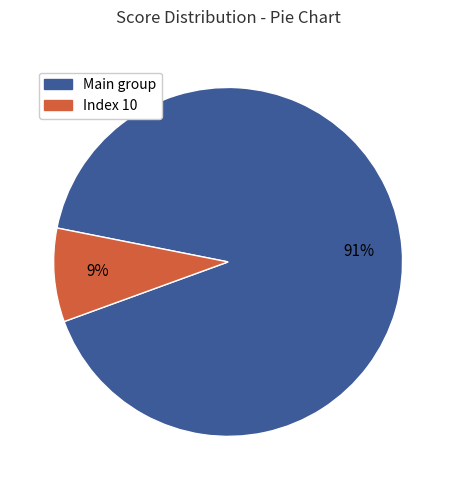

Is there any slice that represents more than half of the pie?

Yes